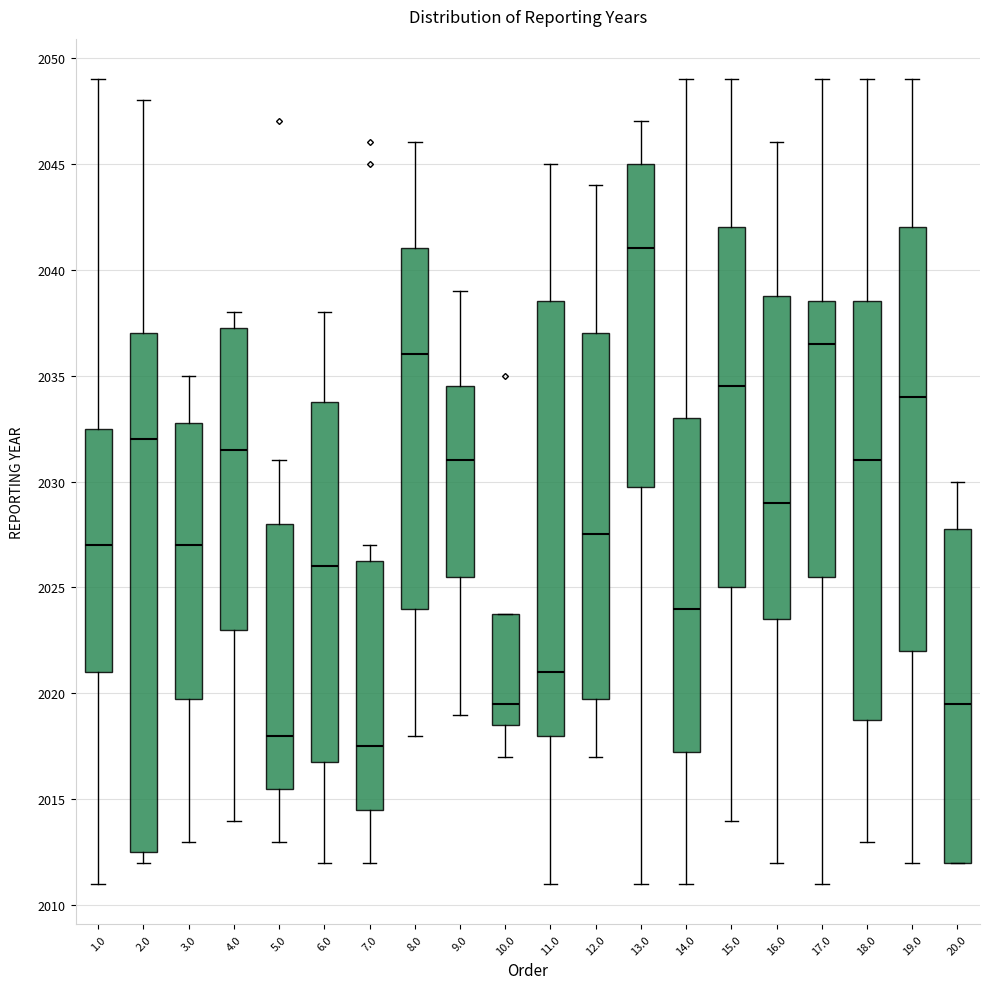

Which box's median line is the highest?

13.0